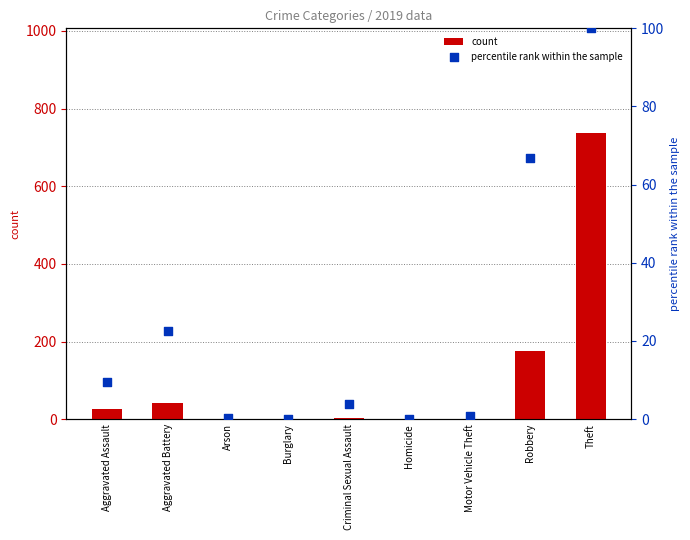

Which series has the largest total across all categories?

count